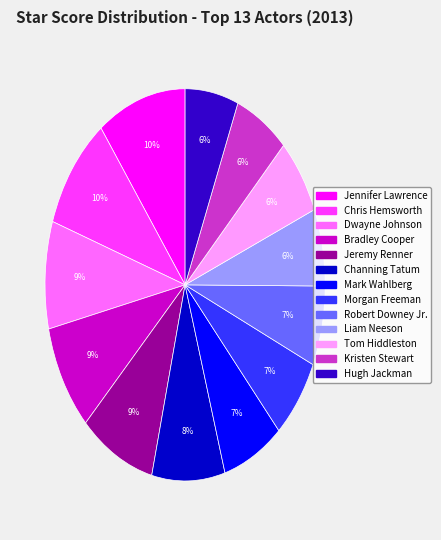

What percentage is the Chris Hemsworth slice, to the nearest percent?

10%